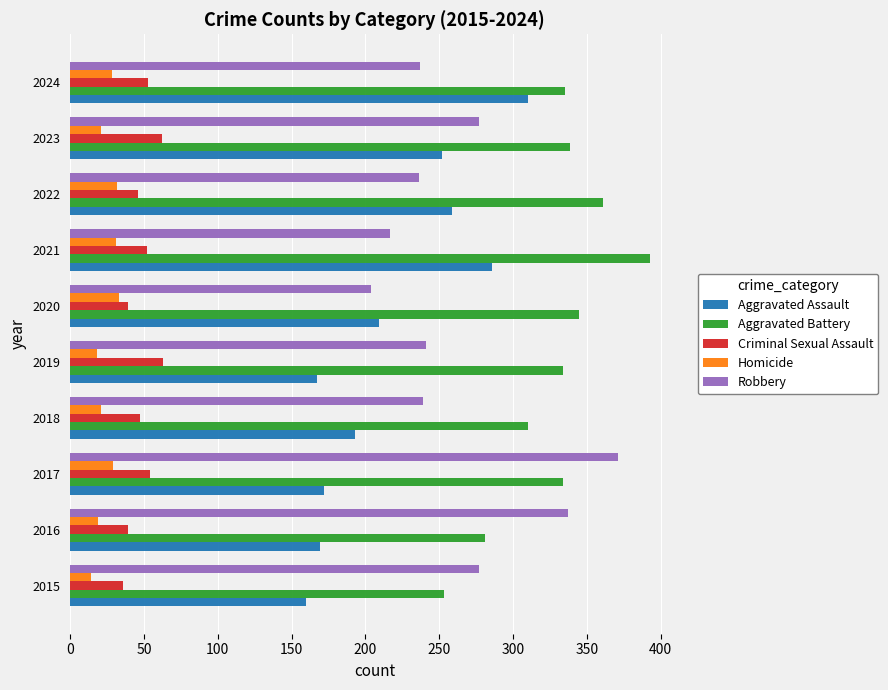

What is the lowest value of the Aggravated Assault series?

160